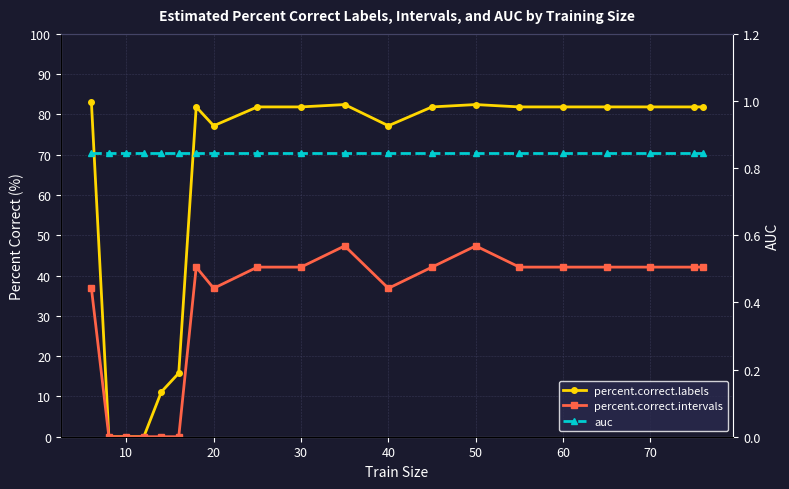

Reading left to right, list all the values displayed in this chart.

percent.correct.labels: 83.0	0.0	0.0	0.0	11.1	15.8	81.9	77.2	81.9	81.9	82.5	77.2	81.9	82.5	81.9	81.9	81.9	81.9	81.9	81.9
percent.correct.intervals: 36.8	0.0	0.0	0.0	0.0	0.0	42.1	36.8	42.1	42.1	47.4	36.8	42.1	47.4	42.1	42.1	42.1	42.1	42.1	42.1
auc: 0.8	0.8	0.8	0.8	0.8	0.8	0.8	0.8	0.8	0.8	0.8	0.8	0.8	0.8	0.8	0.8	0.8	0.8	0.8	0.8